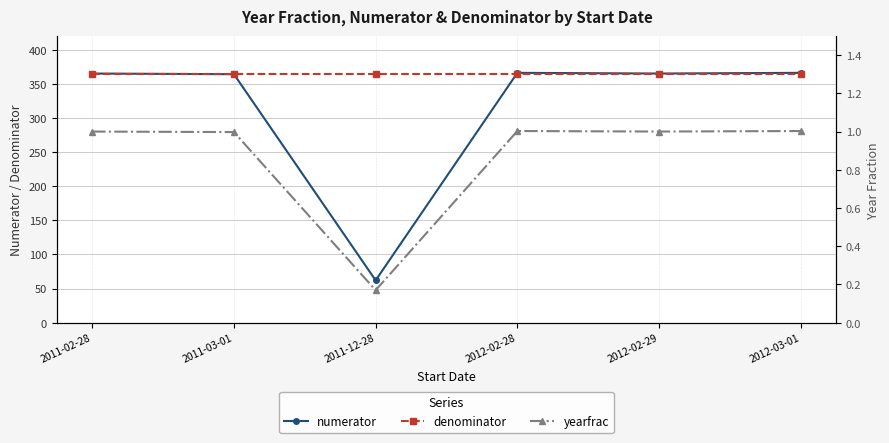

What is the label of the 3rd point from the right?

2012-02-28